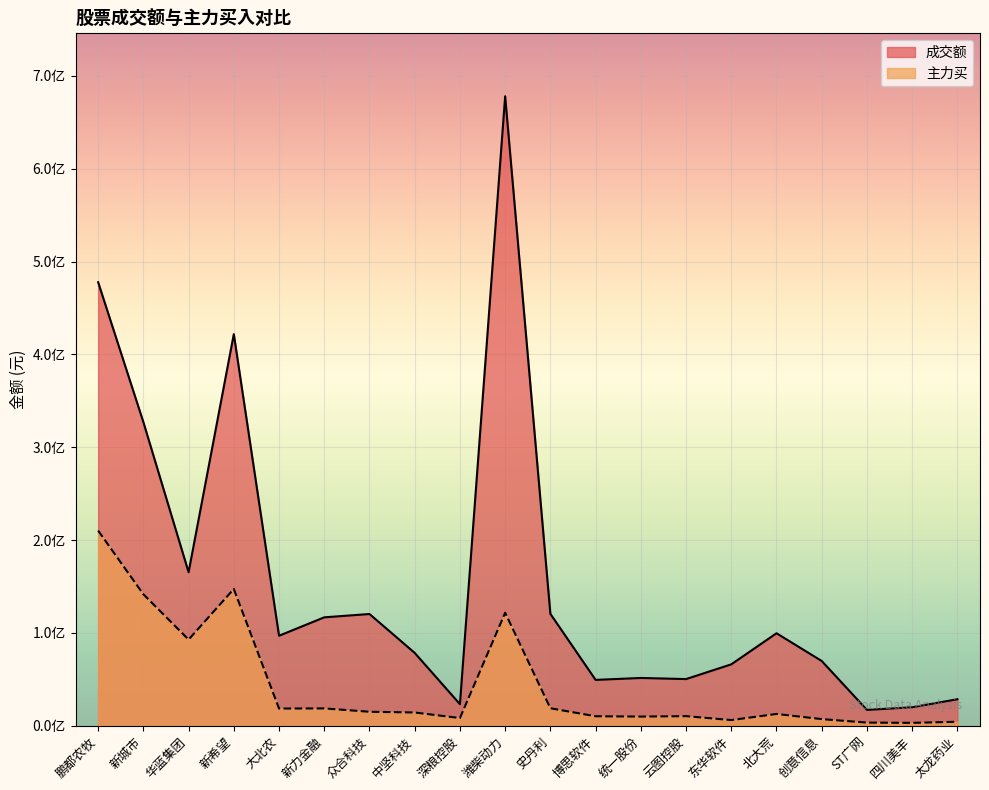

Reading left to right, extract all data points from this chart.

成交额: 鹏都农牧=477713546	新城市=327051752	华蓝集团=165341971	新希望=421782258	大北农=96917989	新力金融=116760280	众合科技=120335693	中坚科技=78438919	深粮控股=23220797	潍柴动力=678005128	史丹利=120511364	博思软件=49371420	统一股份=51449380	云图控股=50247870	东华软件=66114427	北大荒=99604064	创意信息=69730899	ST广网=17076436	四川美丰=19880843	太龙药业=28524424
主力买: 鹏都农牧=210172611	新城市=141600385	华蓝集团=92791706	新希望=147307300	大北农=18518523	新力金融=18647140	众合科技=15062175	中坚科技=14258864	深粮控股=8291307	潍柴动力=121719225	史丹利=18823114	博思软件=10198820	统一股份=9862408	云图控股=10322116	东华软件=6098978	北大荒=12684340	创意信息=7144908	ST广网=3379046	四川美丰=3105699	太龙药业=4275781